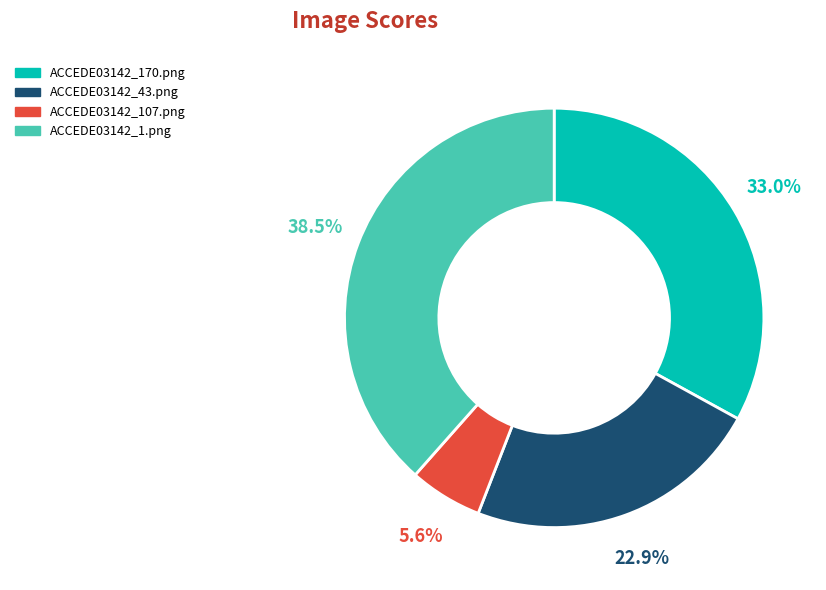

What is the largest slice in the pie chart?

ACCEDE03142_1.png